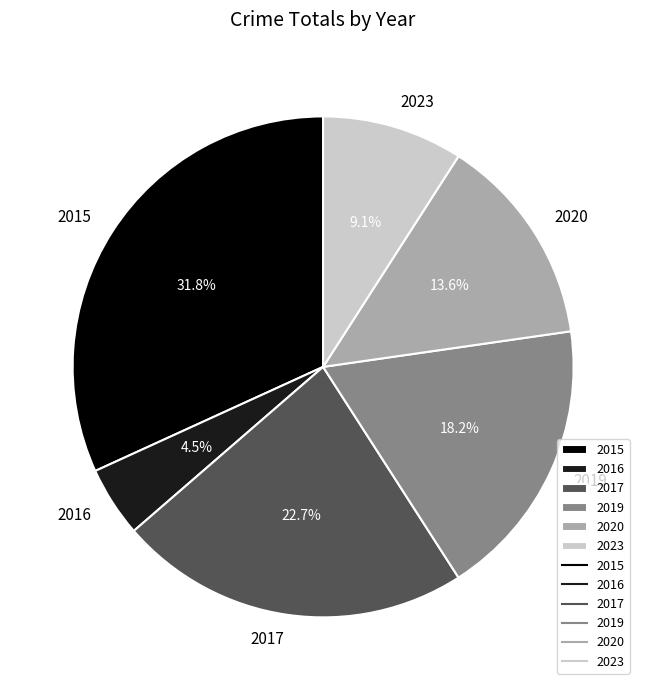

Do 2023 and 2020 together represent more than half of the pie?

No